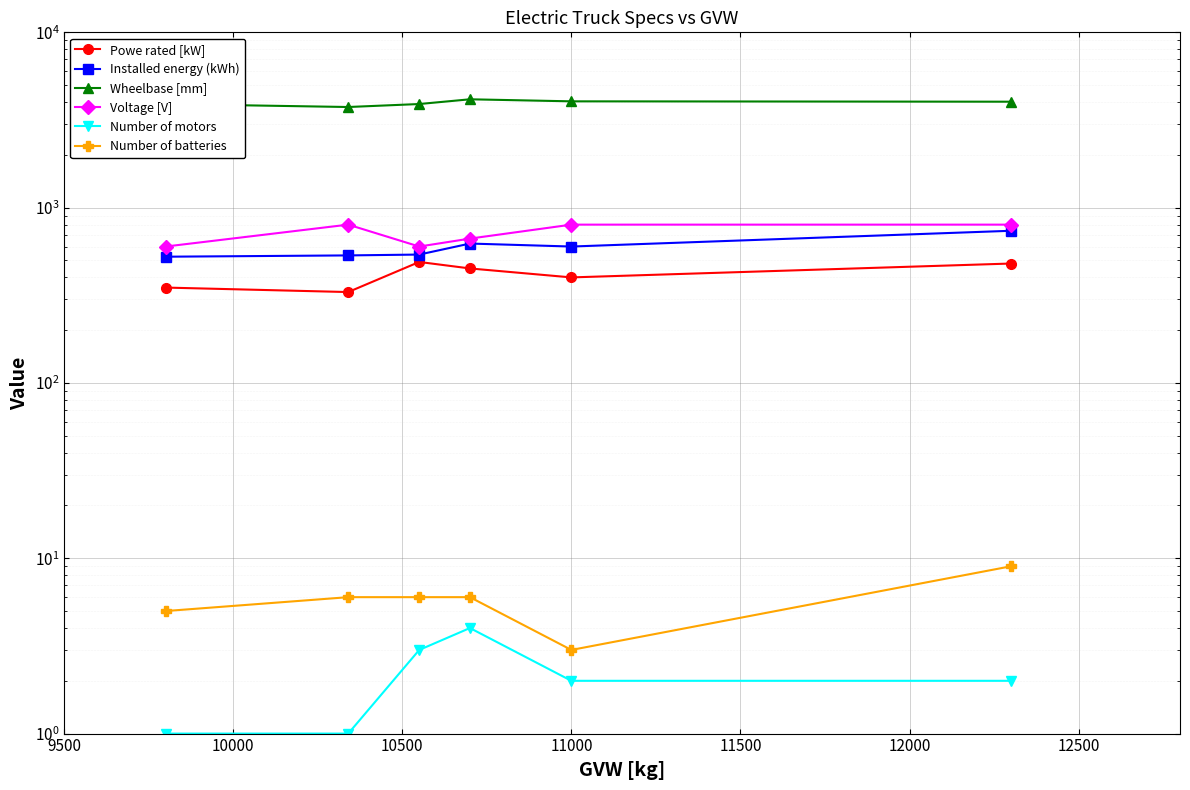

At how many categories does at least one series exceed 2719?

6